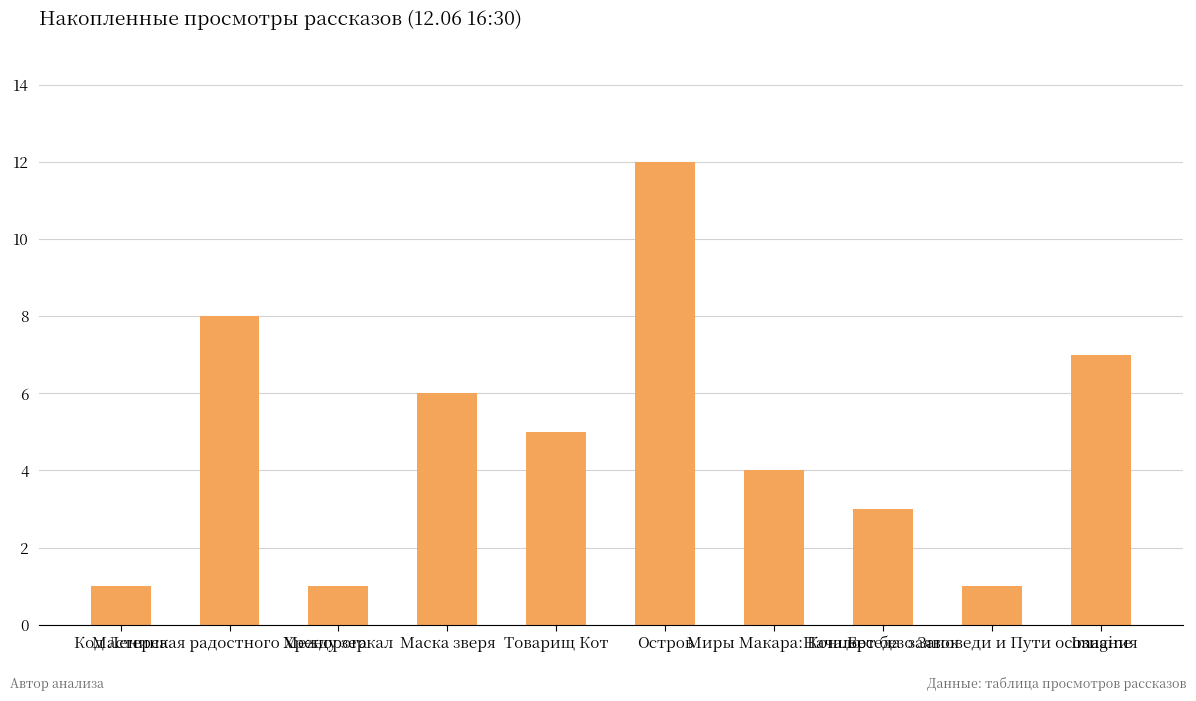

What is the average value?

5